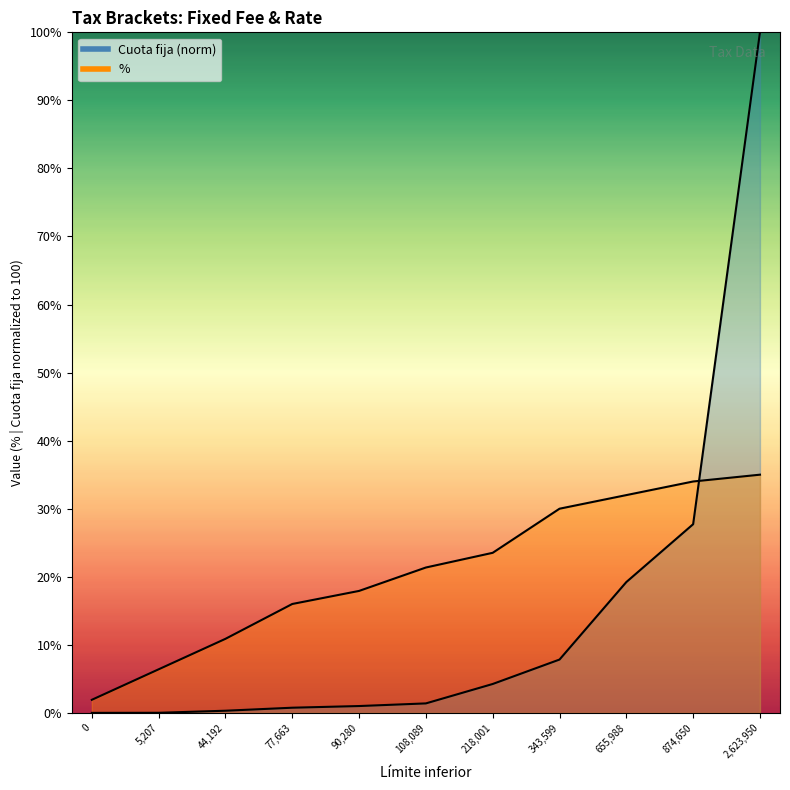

The % series shows 21.4 at 108,089. True or false?

True